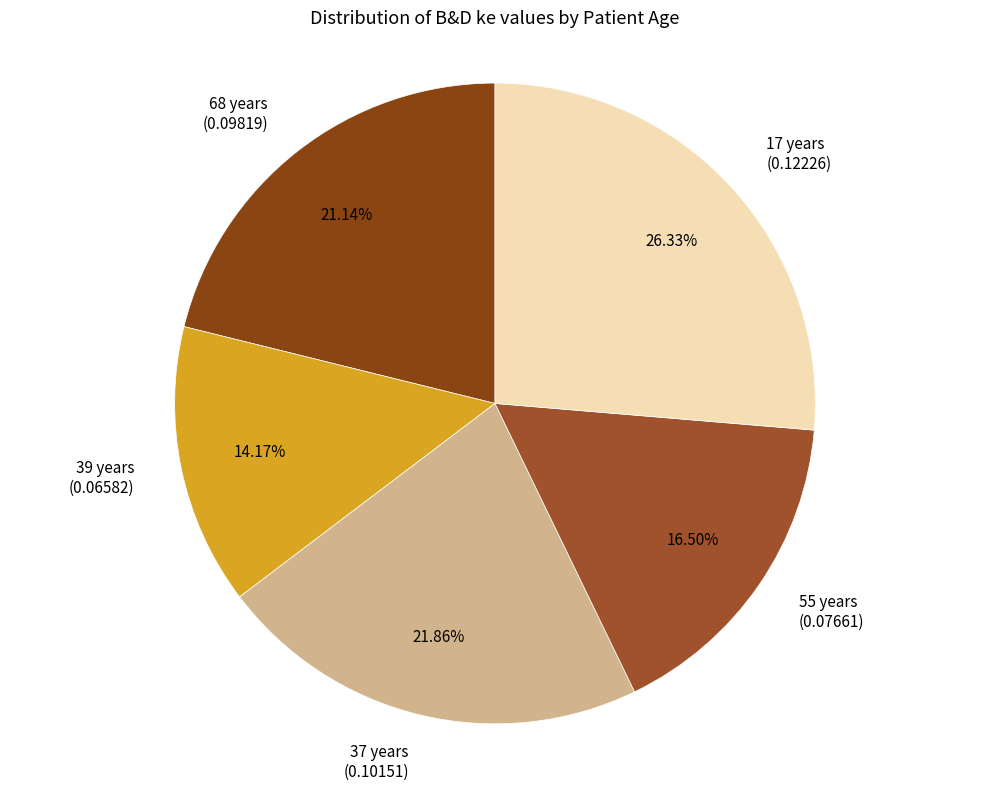

To the nearest percent, what is the average slice percentage?

20%